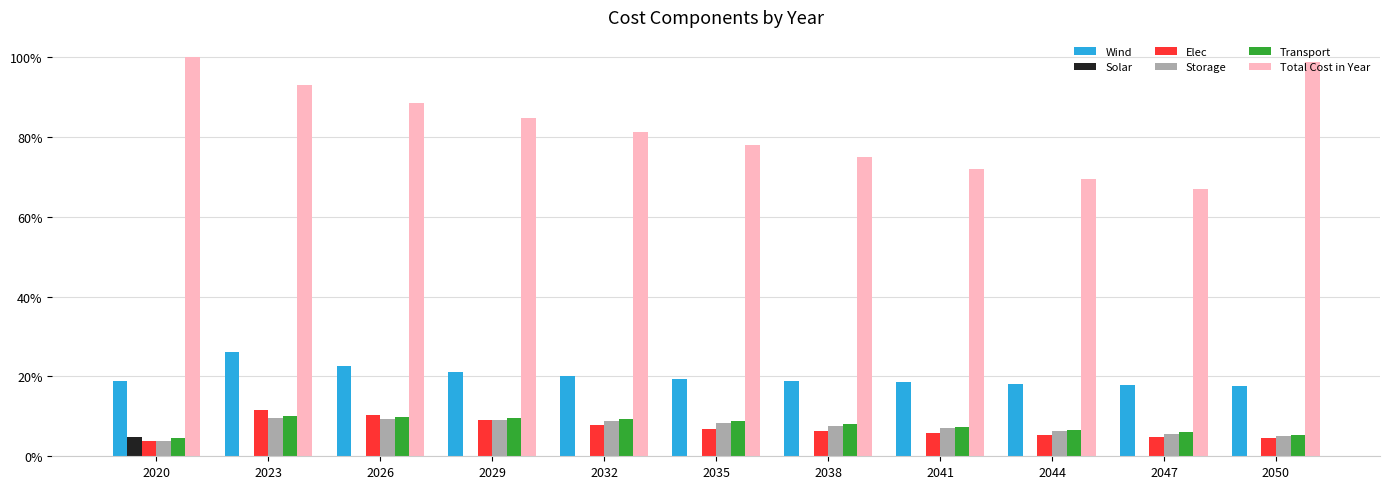

Which series changed the most between 2029 and 2047?

Total Cost in Year